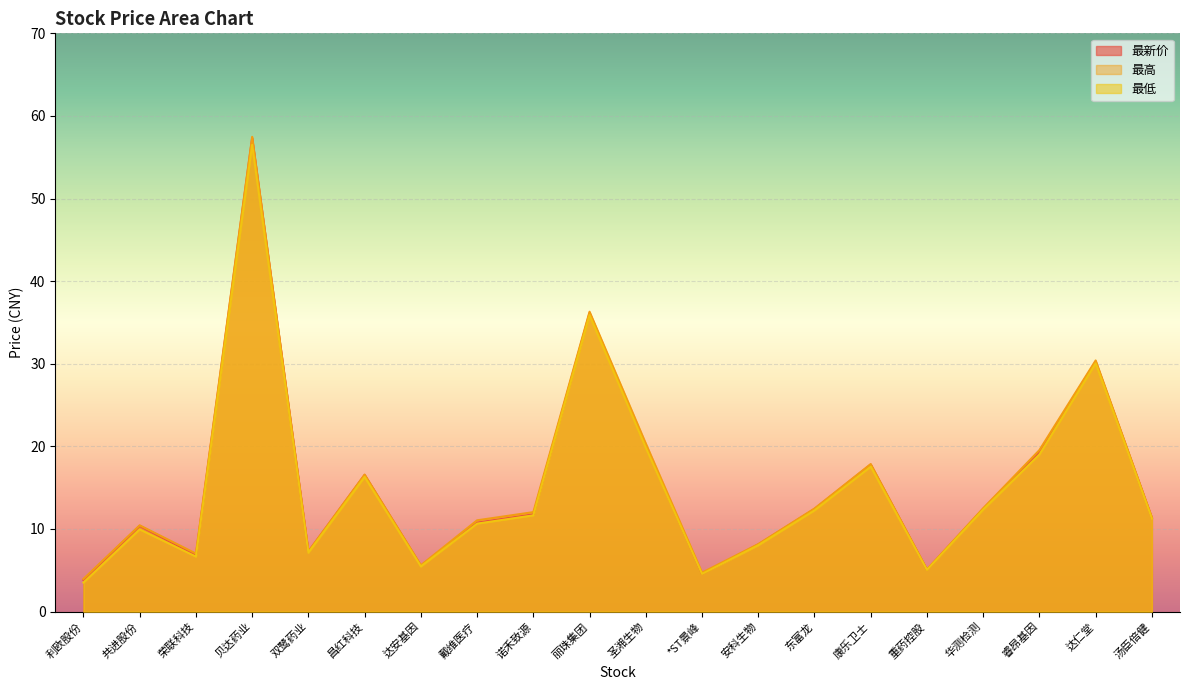

At which category does the chart reach its peak across all series?

贝达药业